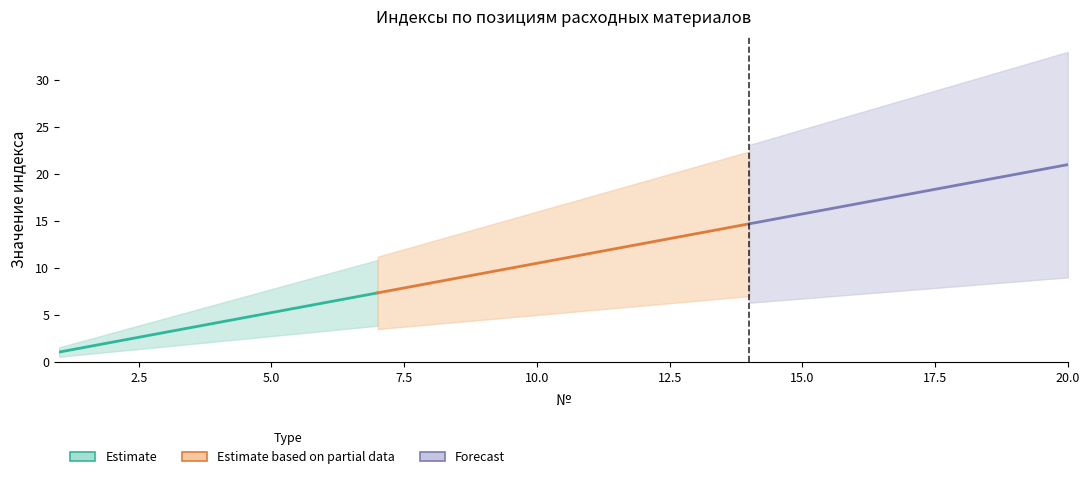

Does the chart have visible grid lines?

No